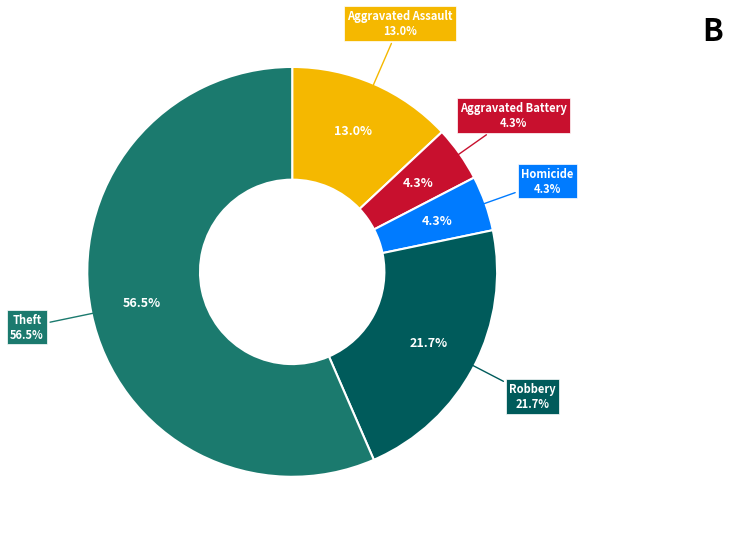

To the nearest percent, what portion does Aggravated Assault represent?

13%